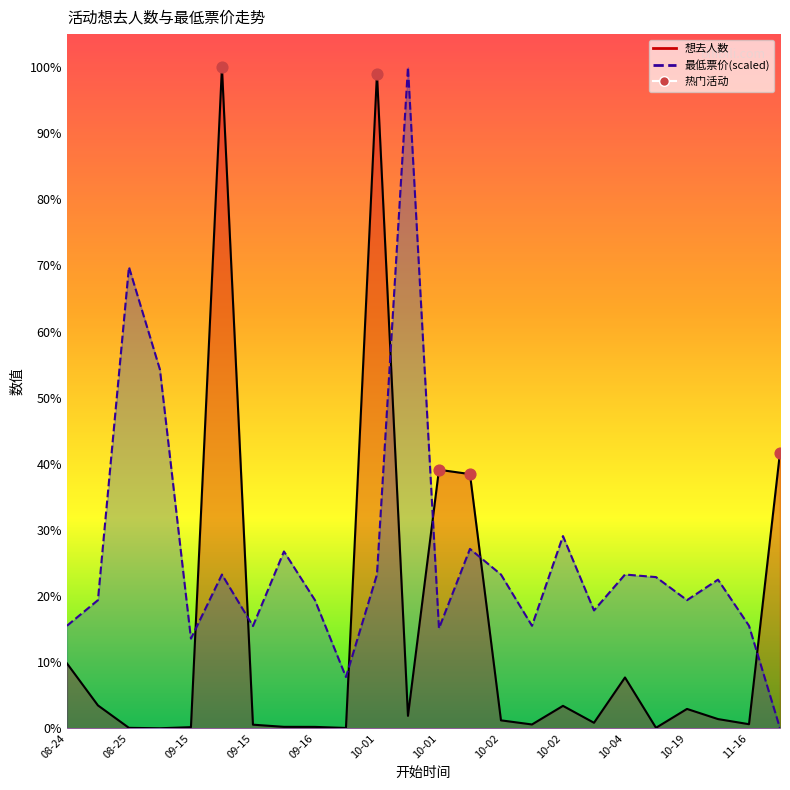

What are all the series names shown in the legend?

想去人数, 最低票价